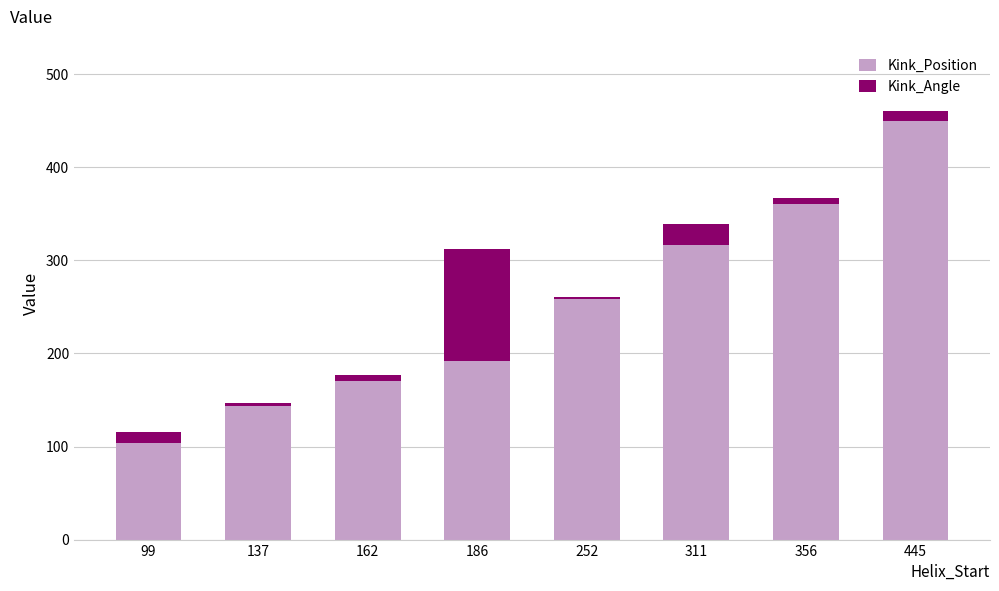

Does the chart contain stacked bars?

Yes